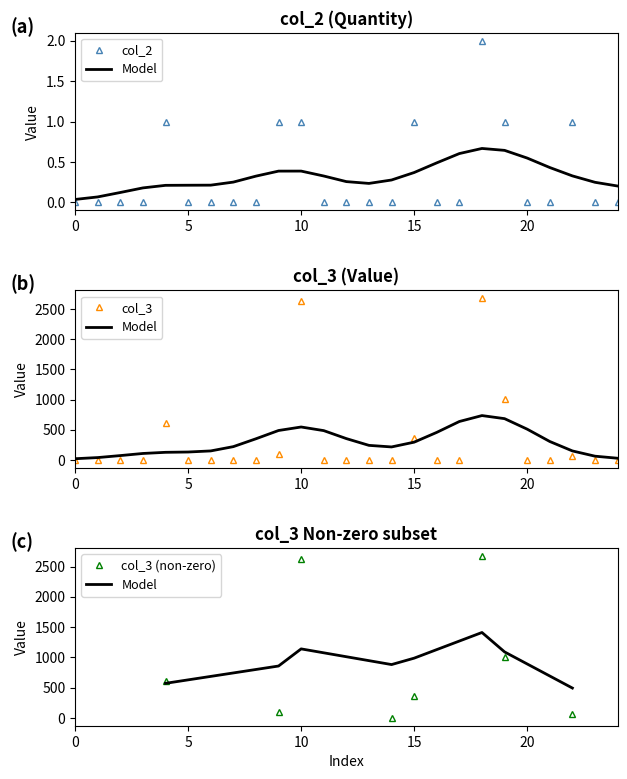

How many points are higher than both their immediate neighbors (excluding endpoints)?

5